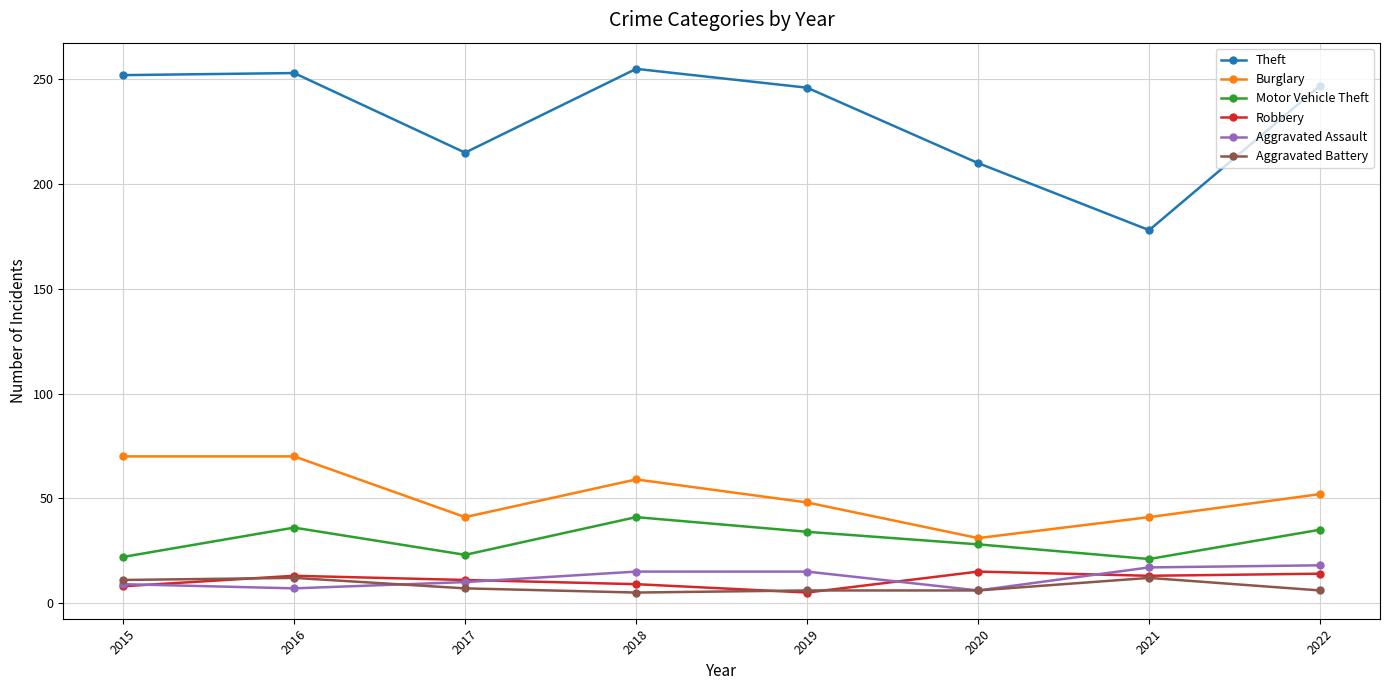

True or false: Burglary has a value of 31 at 2020.

True